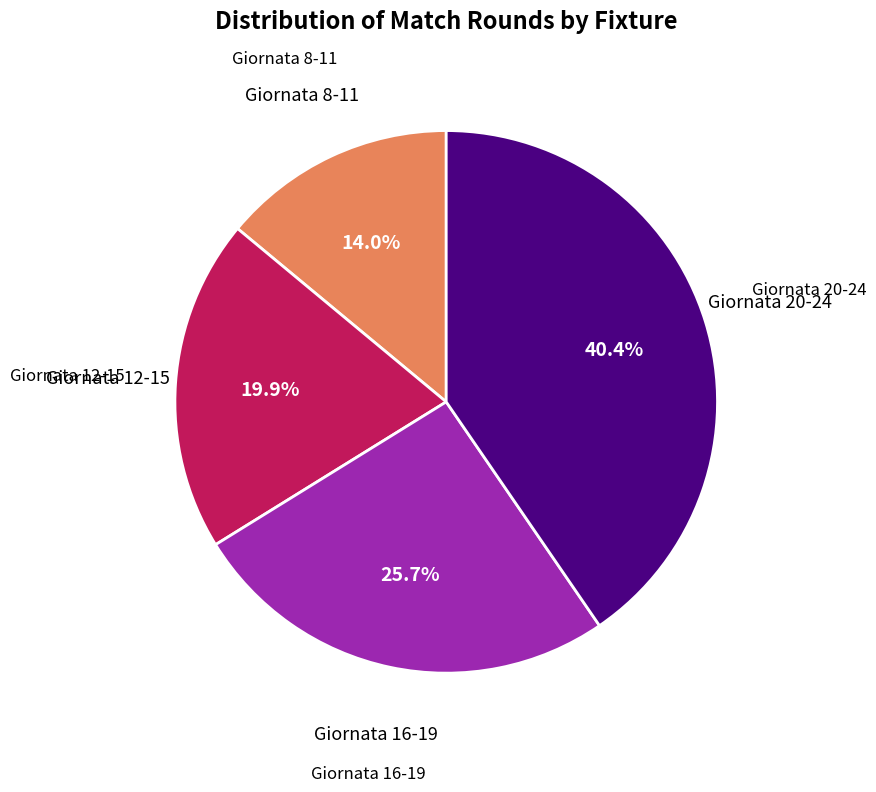

Rank the categories by value from lowest to highest.

Giornata 8-11, Giornata 12-15, Giornata 16-19, Giornata 20-24